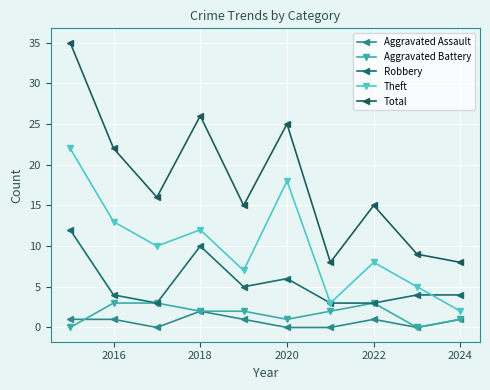

How many values in the Total series are below 16?

5